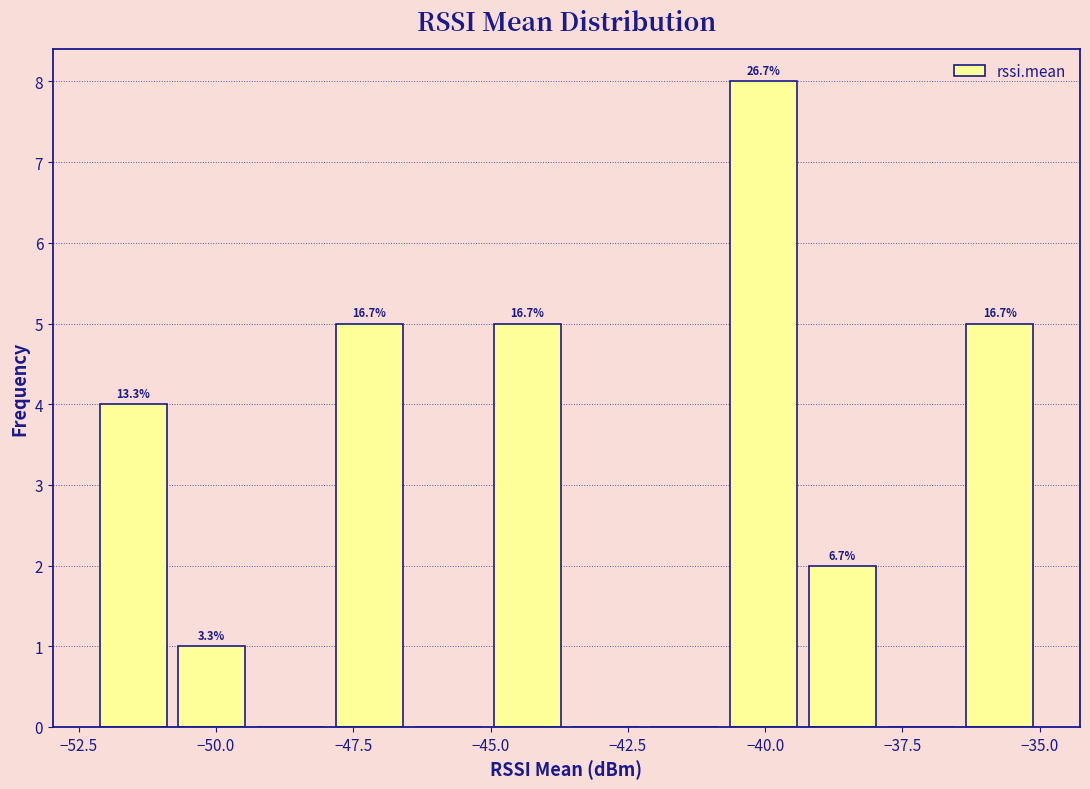

Read against the x-axis, roughly where is the centre of the tallest bar?

-40.0